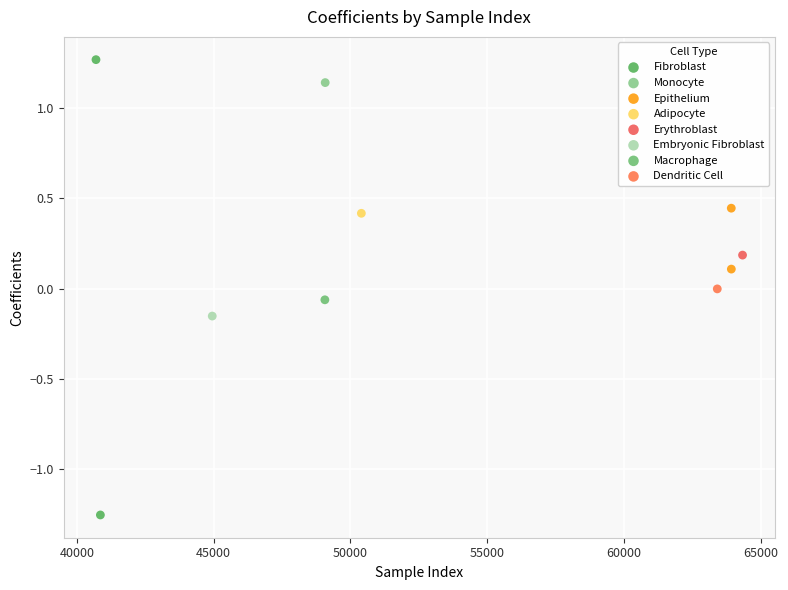

What are all the series names shown in the legend?

Fibroblast, Monocyte, Epithelium, Adipocyte, Erythroblast, Embryonic Fibroblast, Macrophage, Dendritic Cell